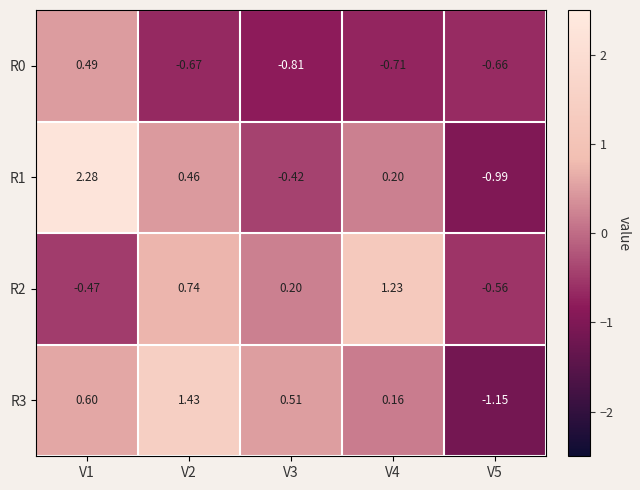

Is the value of R3 at V1 greater than the value of R0 at V5?

Yes